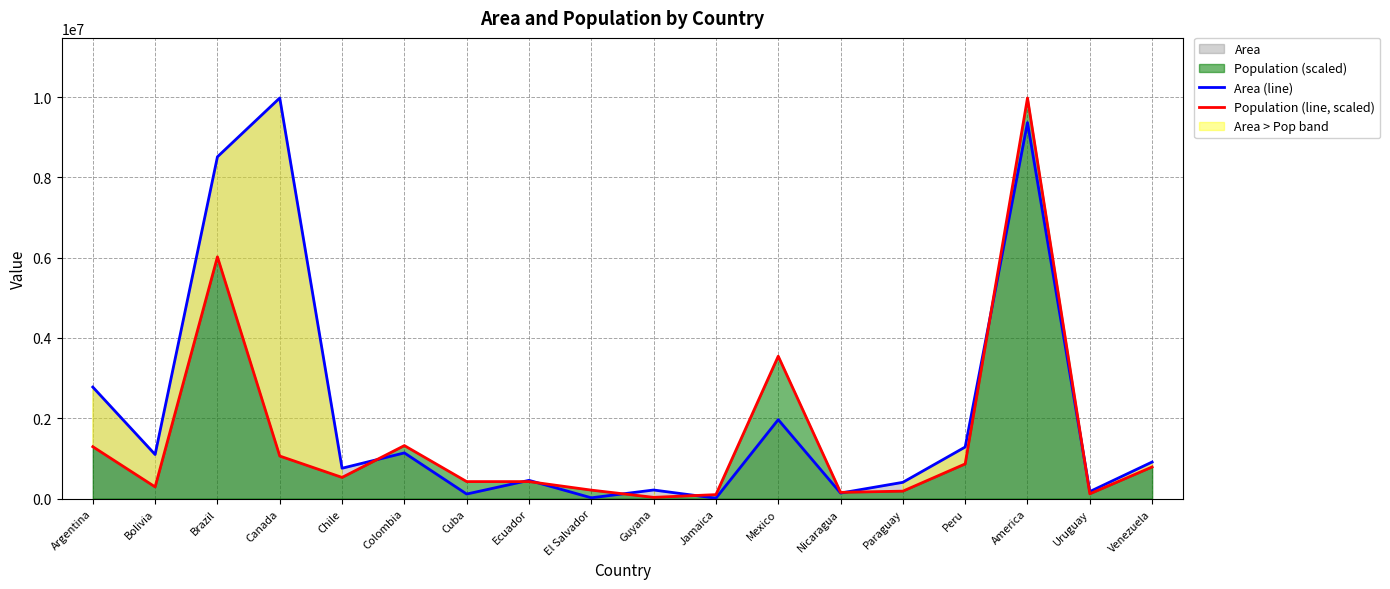

Reading right to left, extract all data points from this chart.

Area (line): Venezuela=912047.0	Uruguay=176140.0	America=9363130.0	Peru=1285215.0	Paraguay=406576.0	Nicaragua=139000.0	Mexico=1967180.0	Jamaica=11424.0	Guyana=214969.0	El Salvador=20865.0	Ecuador=455502.0	Cuba=114524.0	Colombia=1138907.0	Chile=756943.0	Canada=9976147.0	Brazil=8511196.0	Bolivia=1098575.0	Argentina=2777815.0
Population (line, scaled): Venezuela=788644.0	Uruguay=120178.1	America=9976147.0	Peru=864706.2	Paraguay=186552.3	Nicaragua=156127.5	Mexico=3546896.6	Jamaica=100081.7	Guyana=32026.2	El Salvador=212173.3	Ecuador=424346.5	Cuba=424346.5	Colombia=1321078.9	Chile=528431.5	Canada=1060866.4	Brazil=6020917.0	Bolivia=292238.7	Argentina=1293056.1